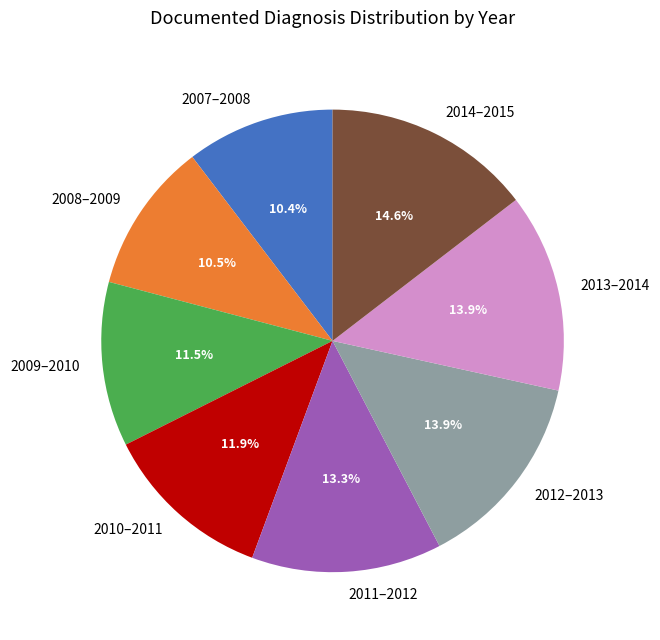

How many segments does this pie chart have?

8